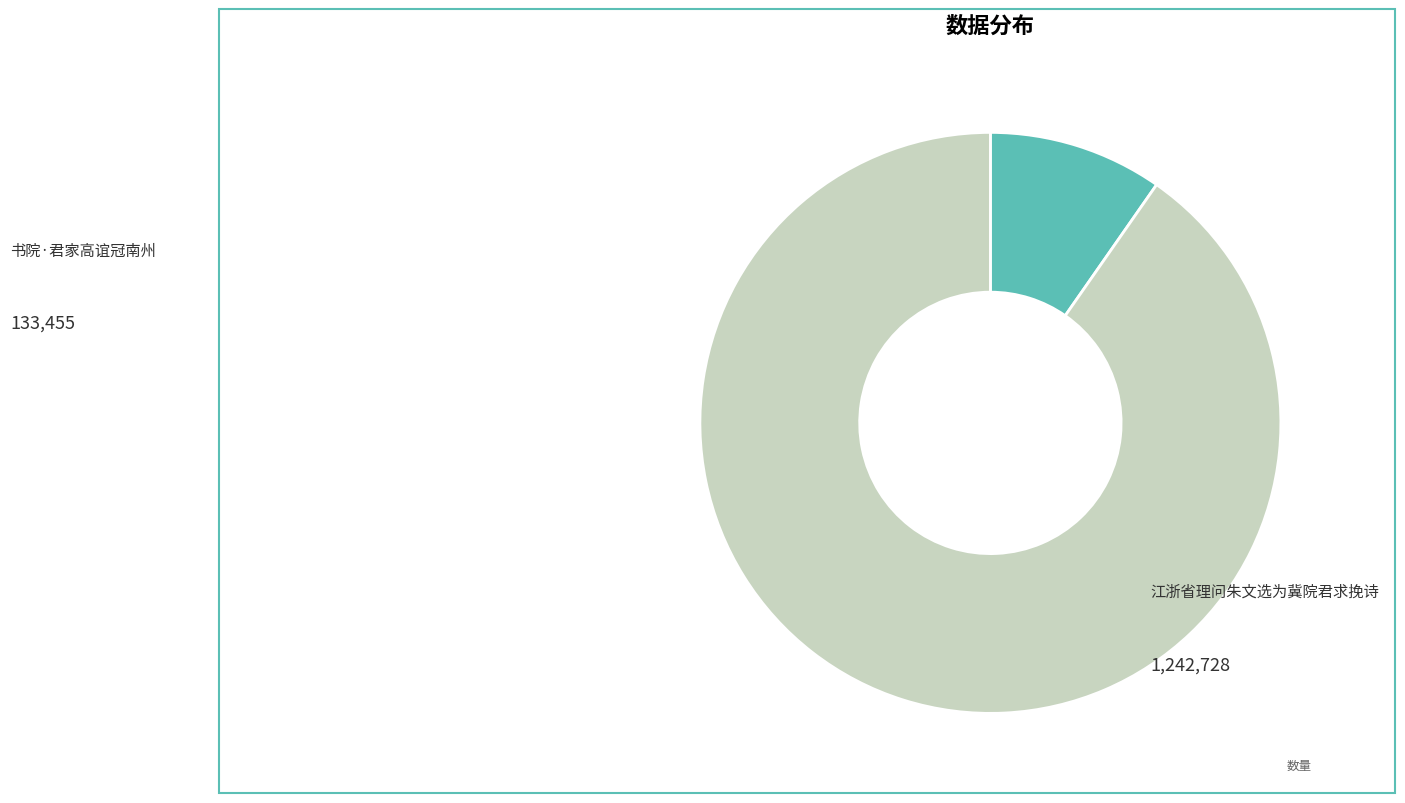

Is 书院·君家高谊冠南州 the majority of the pie?

No